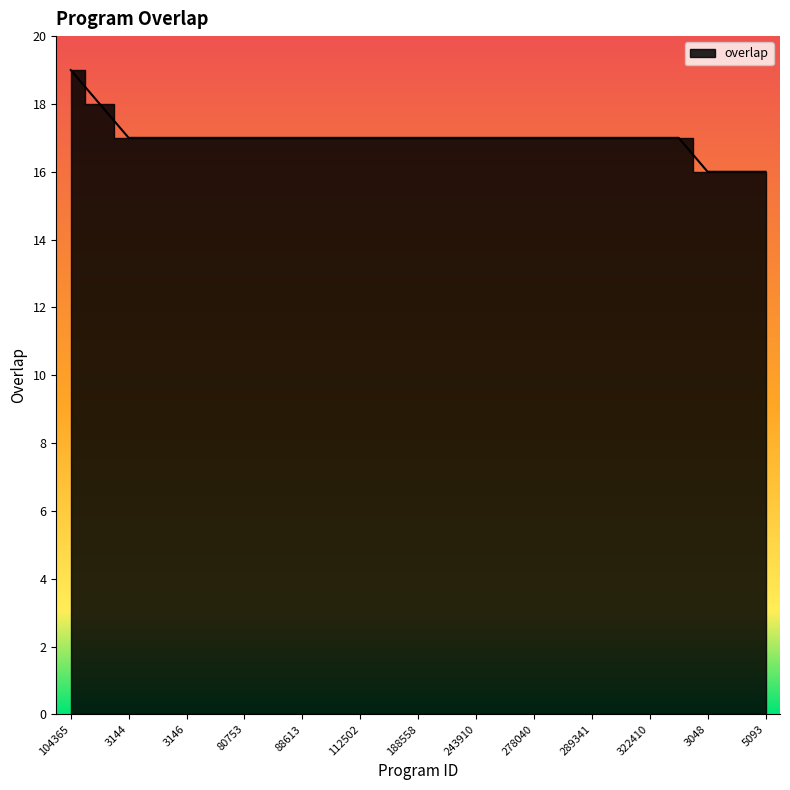

What is the value of the 12th point from the left?

17